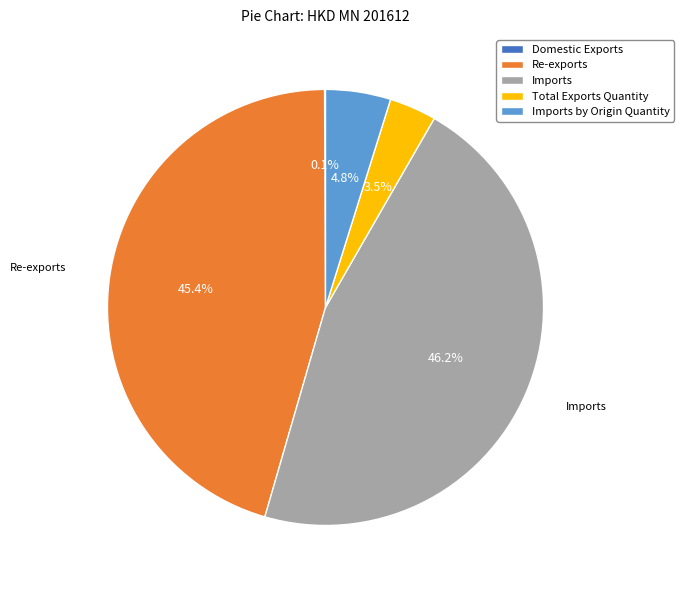

Is there any slice that represents more than half of the pie?

No